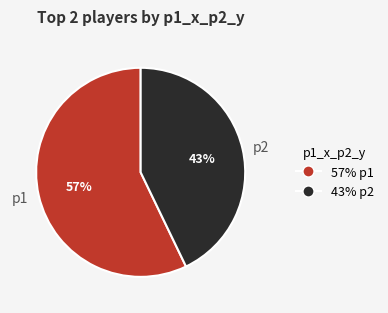

Combined, do p1 and p2 account for over 50%?

Yes